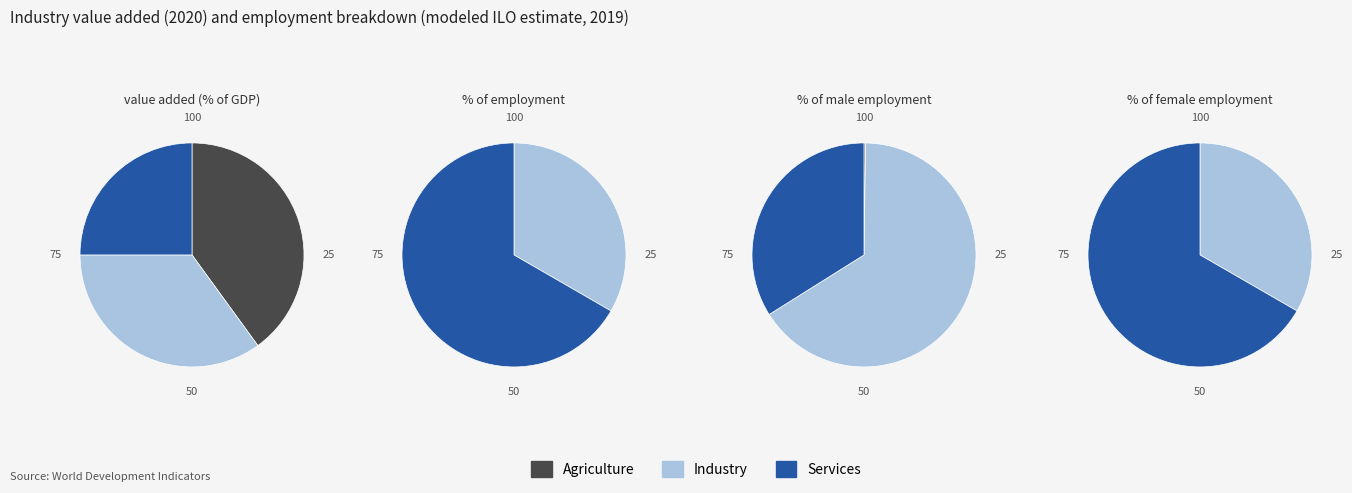

How many slices are in this pie chart?

10